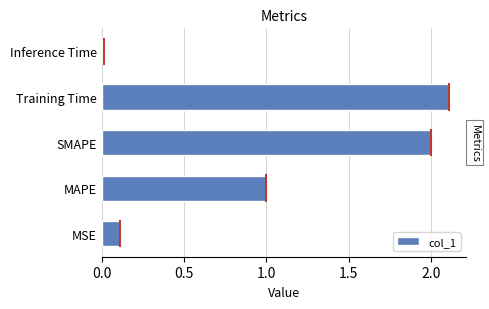

Read the value at Training Time.

2.1